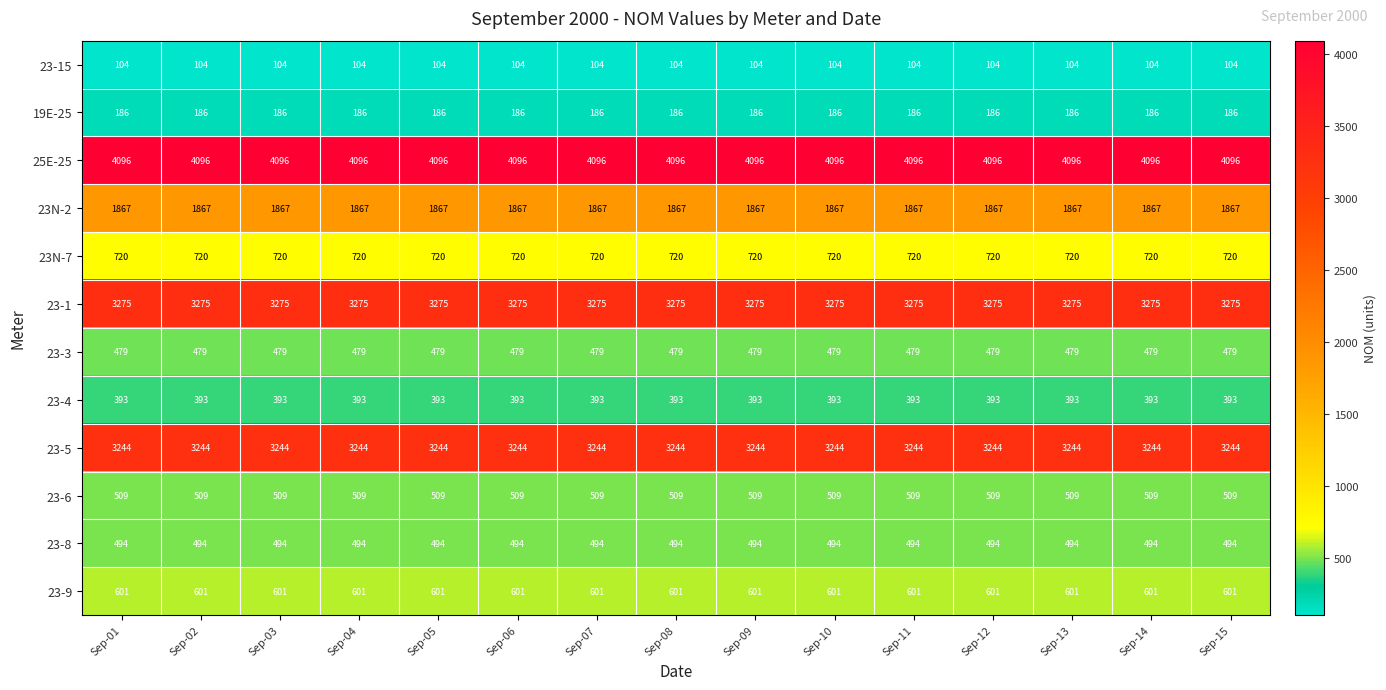

What is the sum of the 23-6 values at Sep-01 and Sep-08?

1018